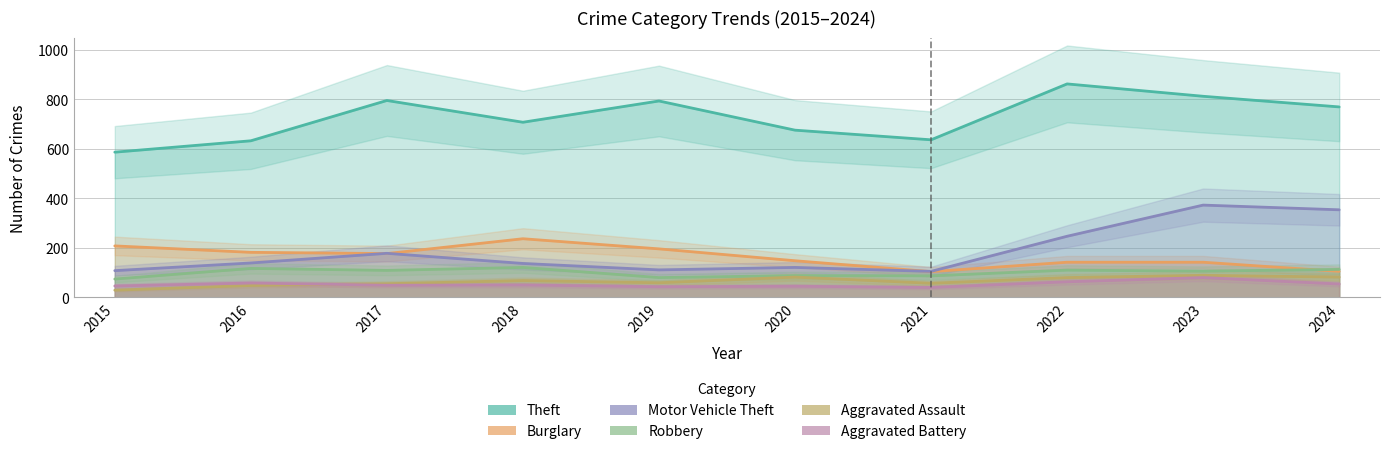

Rank the categories by Aggravated Assault value from lowest to highest.

2015, 2016, 2017, 2021, 2019, 2018, 2022, 2020, 2024, 2023